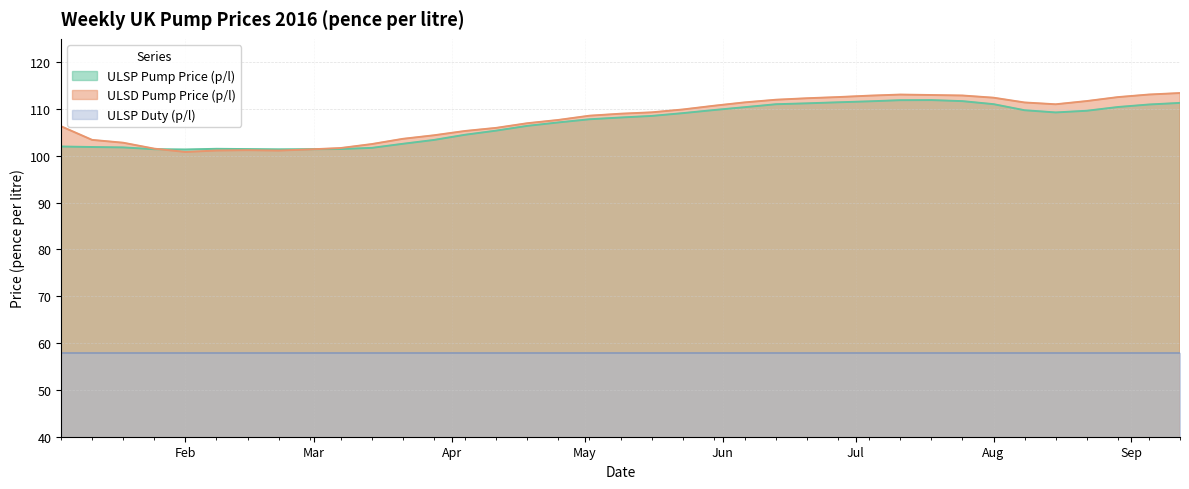

How many lines are shown in the chart?

3